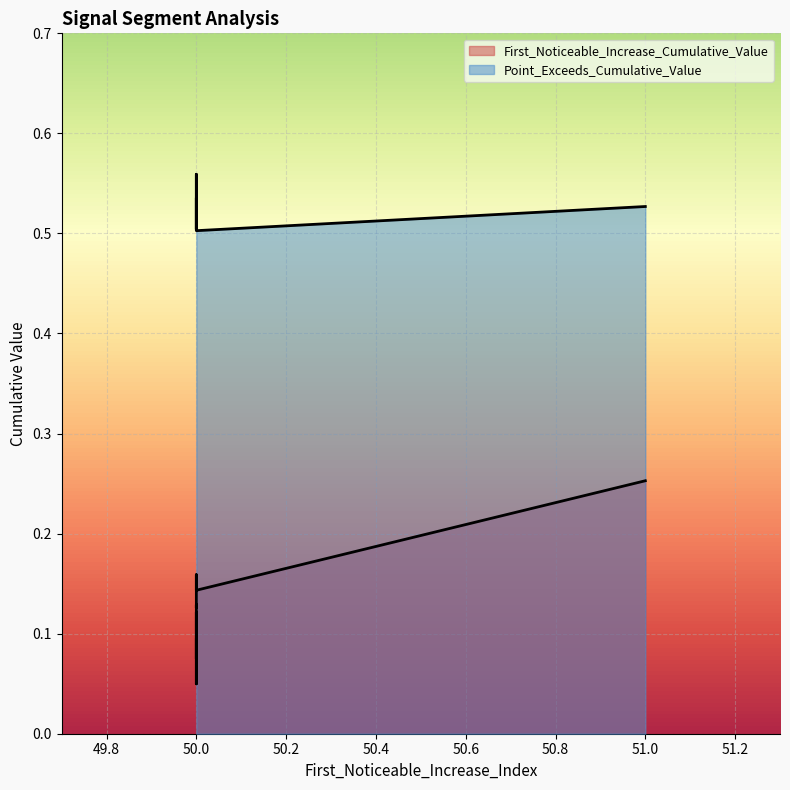

Where is First_Noticeable_Increase_Cumulative_Value nearest to the value 0?

50